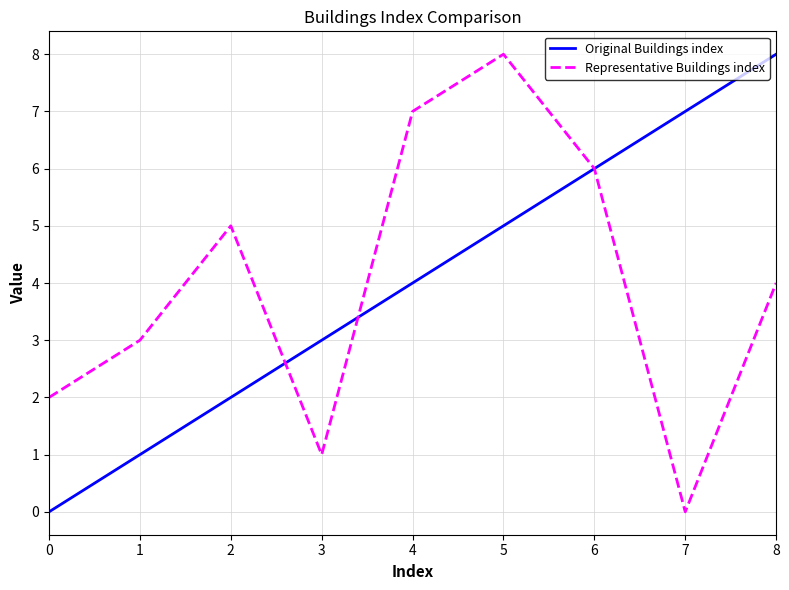

What are all the series names shown in the legend?

Original Buildings index, Representative Buildings index